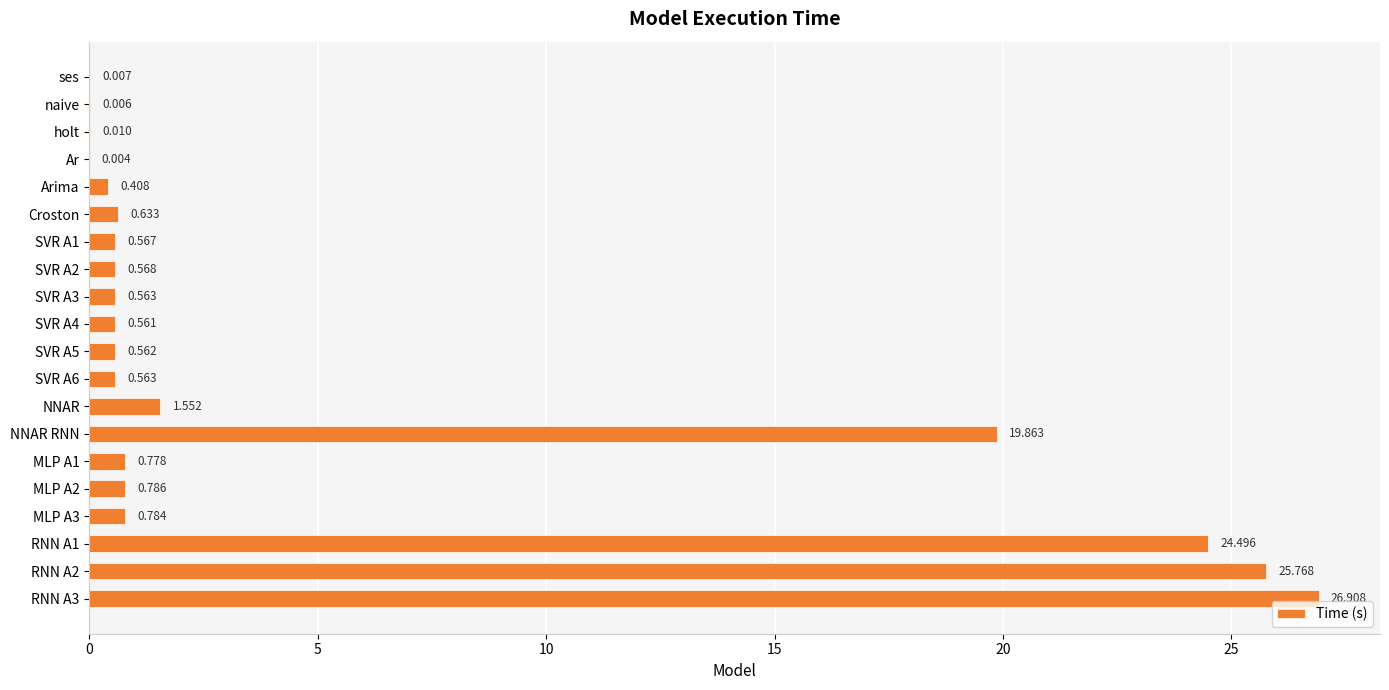

Which has a higher value, NNAR RNN or SVR A2?

NNAR RNN